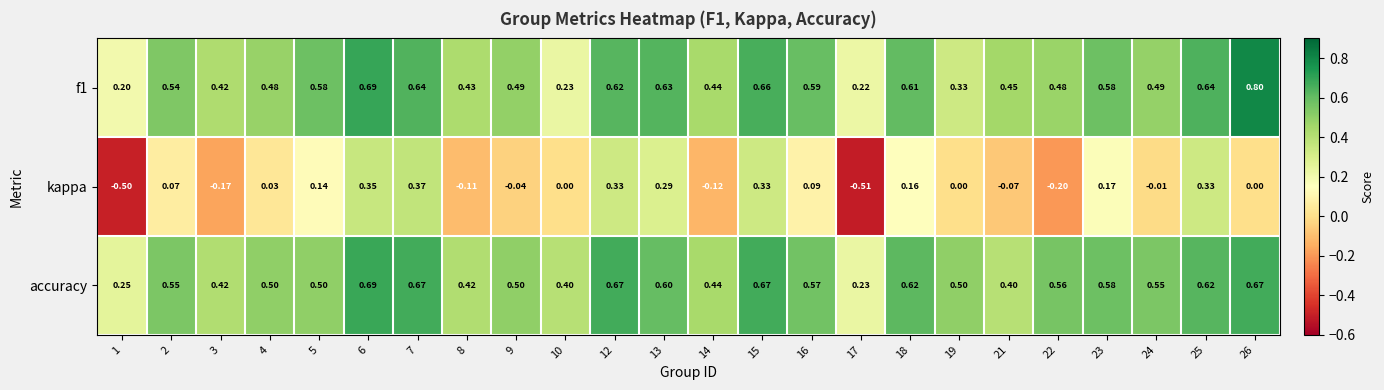

Count the number of categories in the chart.

24